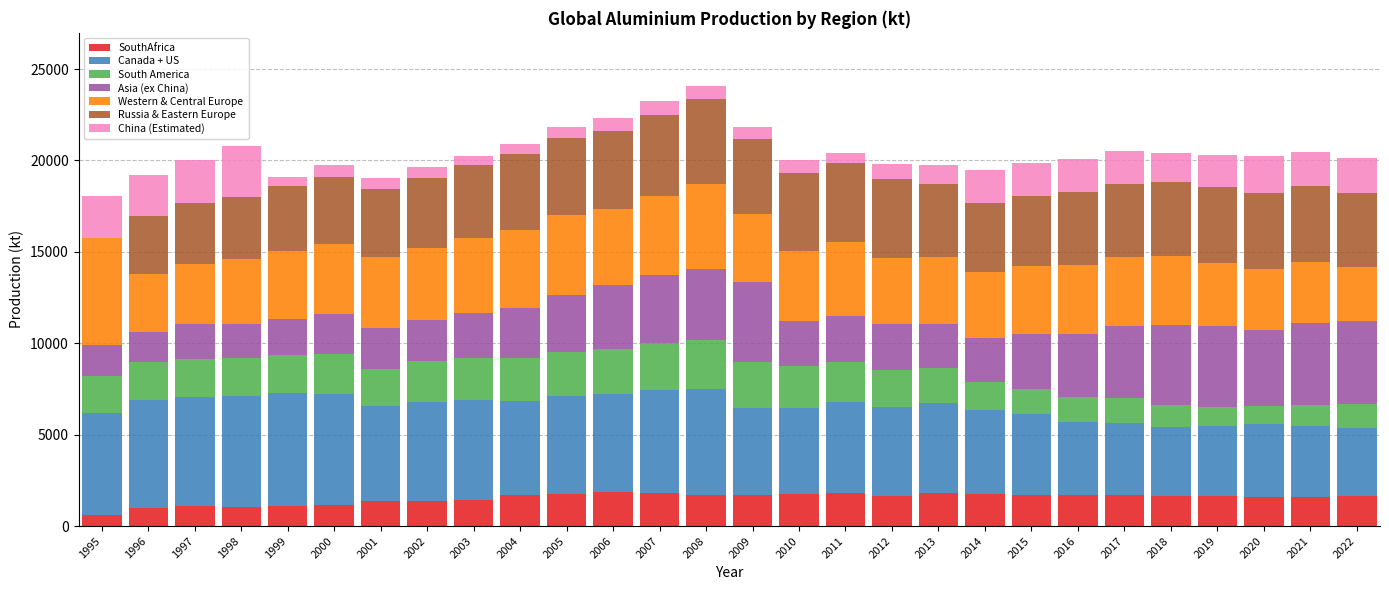

Does the chart contain stacked bars?

Yes